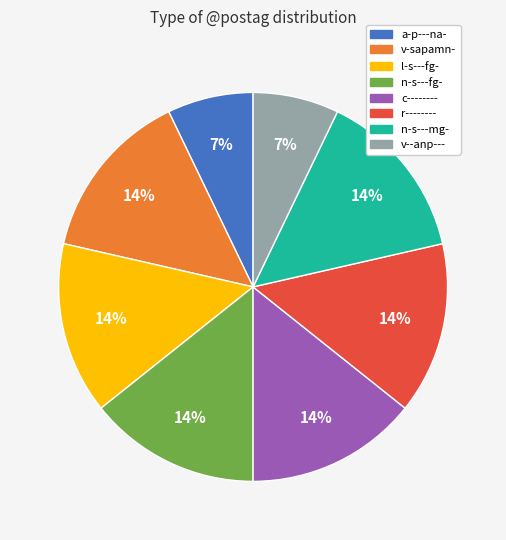

Is there a majority slice in this chart?

No